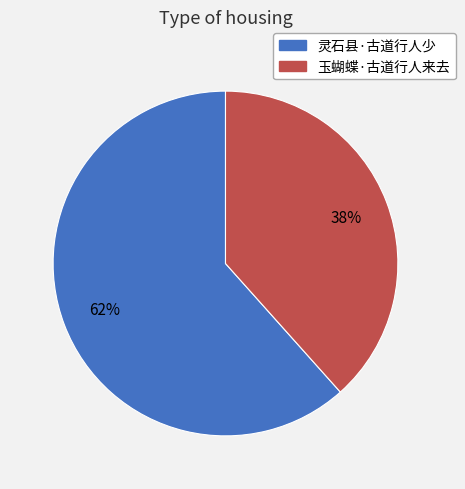

Is it true that 玉蝴蝶·古道行人来去 is 30% of the pie?

False